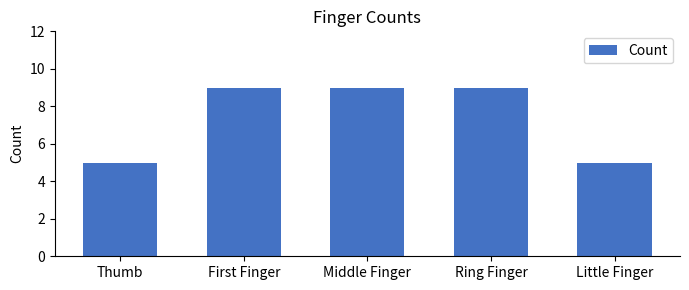

How many values are between 5 and 9?

5